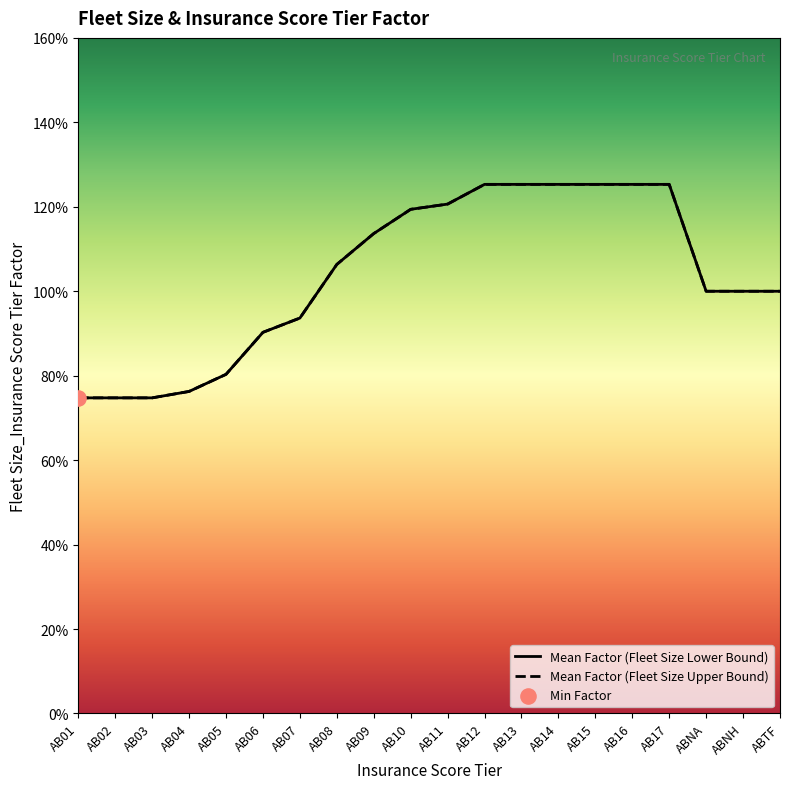

Is the value of Mean Factor (Fleet Size Upper Bound) at AB07 greater than the value of Mean Factor (Fleet Size Lower Bound) at AB16?

No